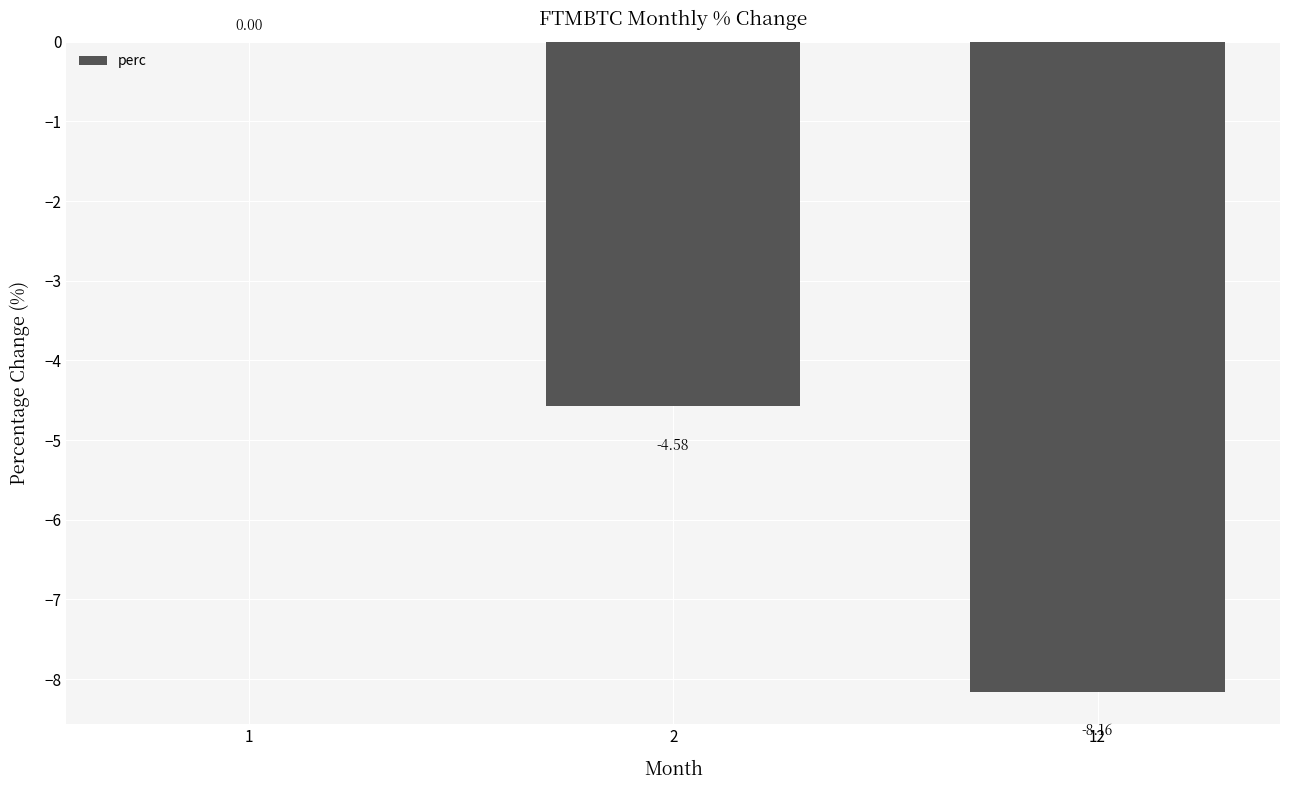

The value at 1 is 4.7. True or false?

False